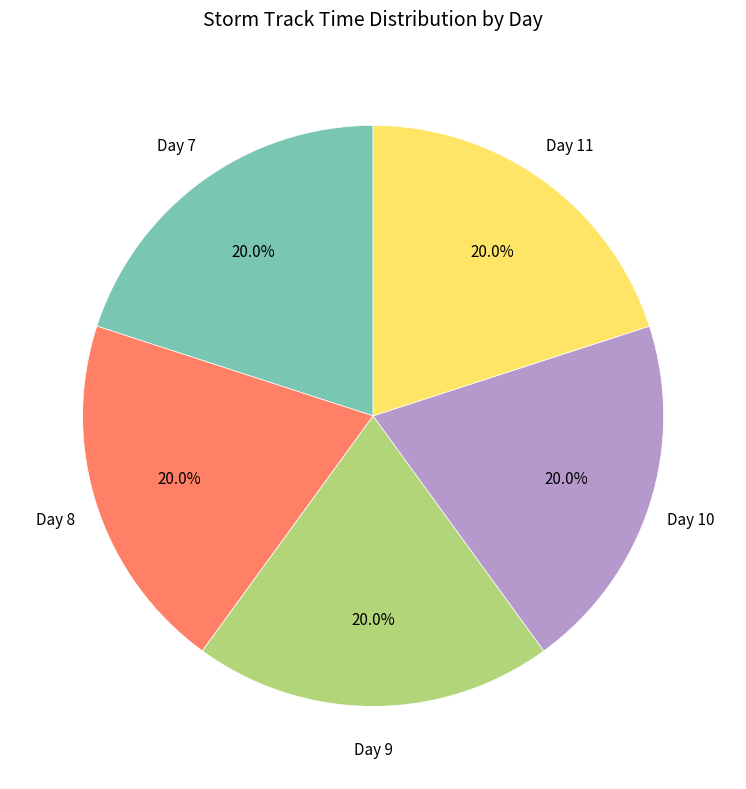

Is there a majority slice in this chart?

No